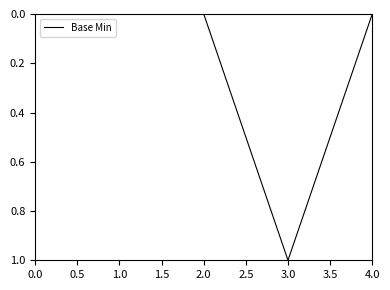

Is it true that the value at 0.0 is 0?

True